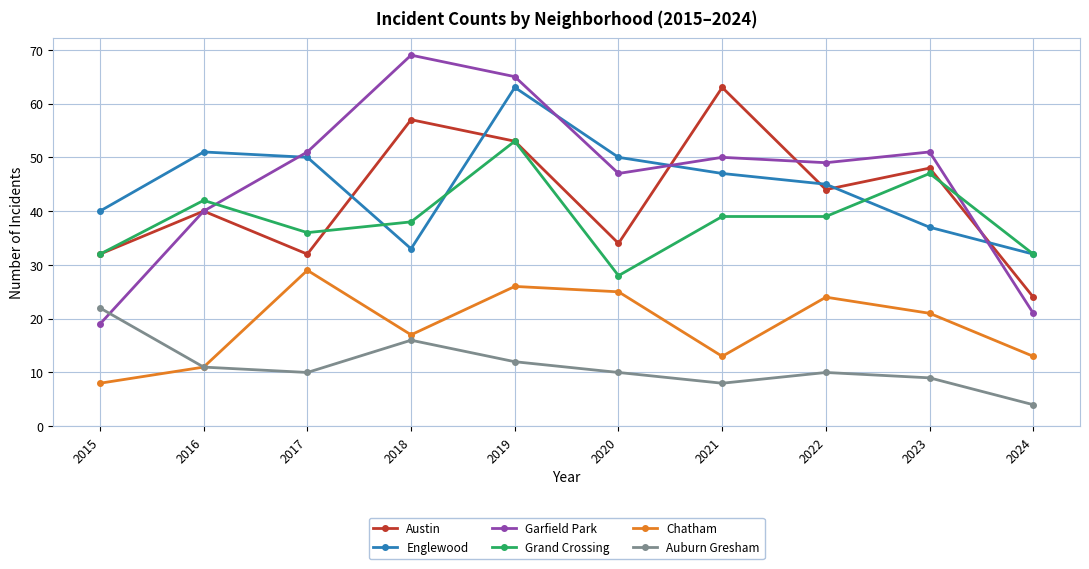

Rank the series at 2021 from highest to lowest value.

Austin, Garfield Park, Englewood, Grand Crossing, Chatham, Auburn Gresham